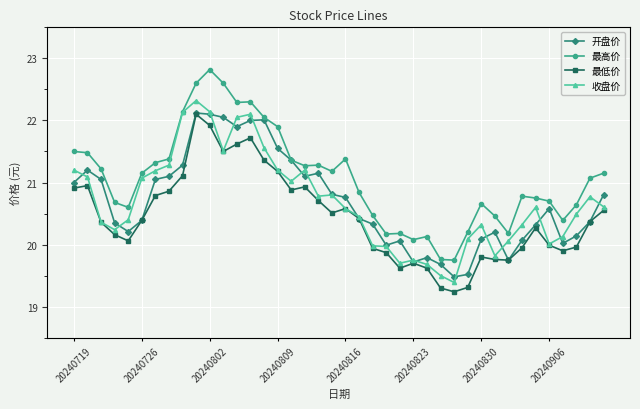

What is the minimum value shown in the chart?

19.2